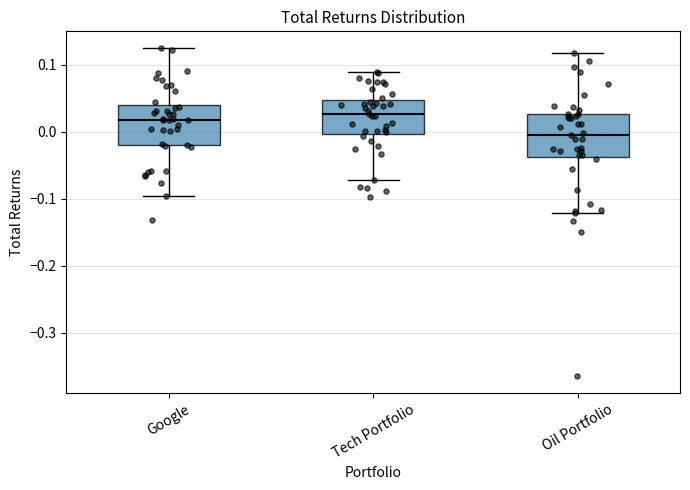

Reading left to right, read every box against the y-axis: the position of its median line, the range the box covers, and the ends of its whiskers. The values are not printed on the chart, so give them approximately, as read against the axis.

Google: median 0.02, box -0.02 to 0.04, whiskers -0.10 to 0.13
Tech Portfolio: median 0.03, box 0.00 to 0.05, whiskers -0.07 to 0.09
Oil Portfolio: median -0.01, box -0.04 to 0.03, whiskers -0.12 to 0.12